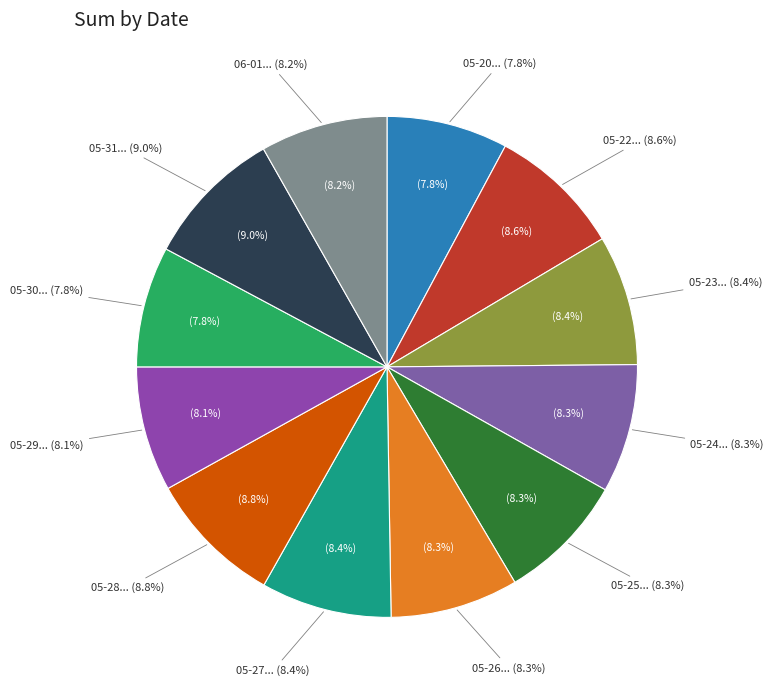

Is there a majority slice in this chart?

No